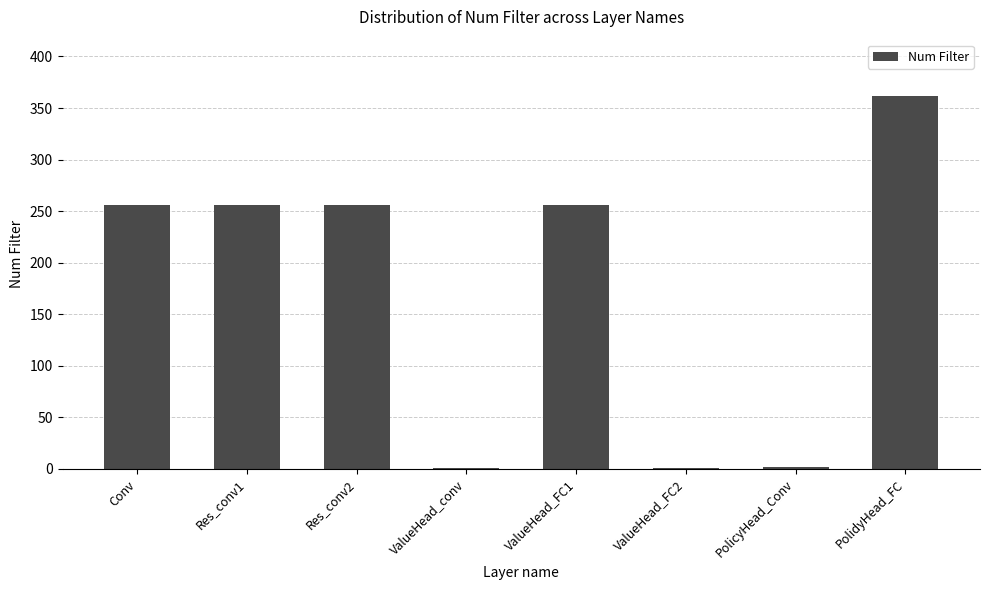

Which category has the highest value across all series?

PolidyHead_FC